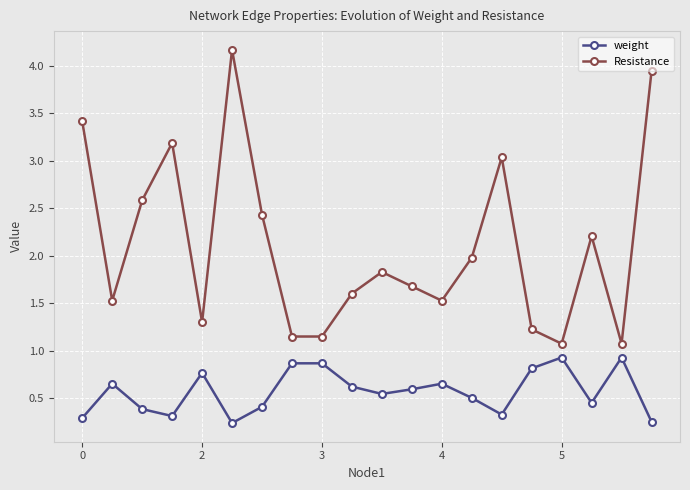

What is the value of the Resistance point at the 15th from the left?

3.0